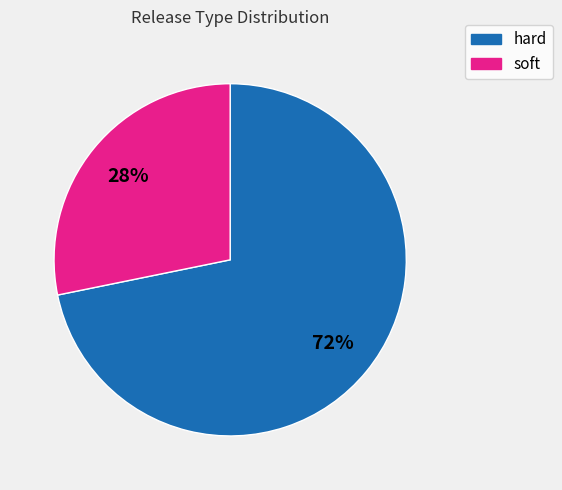

Do soft and hard together represent more than half of the pie?

Yes